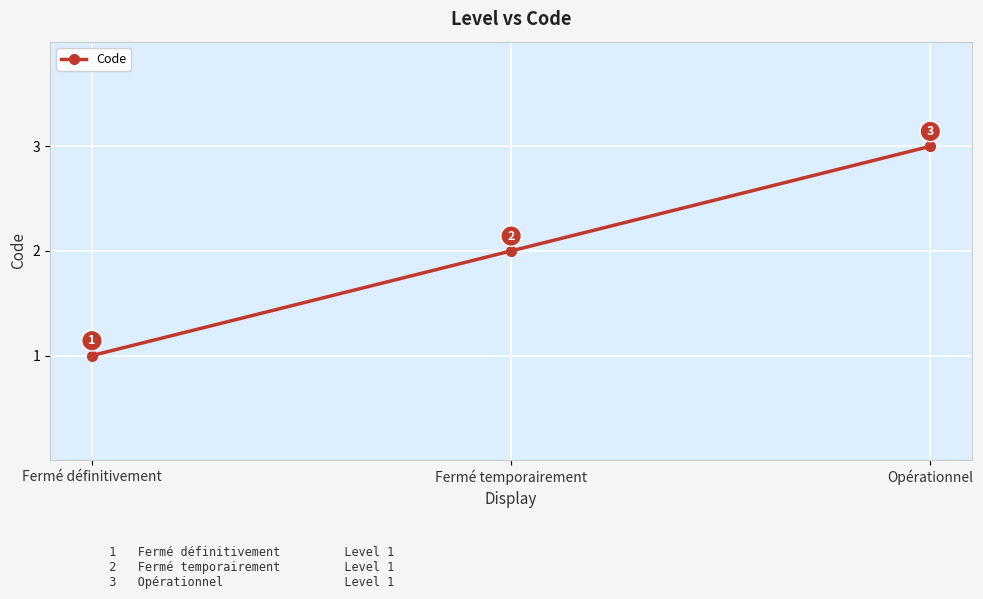

What is the minimum value shown in the chart?

1